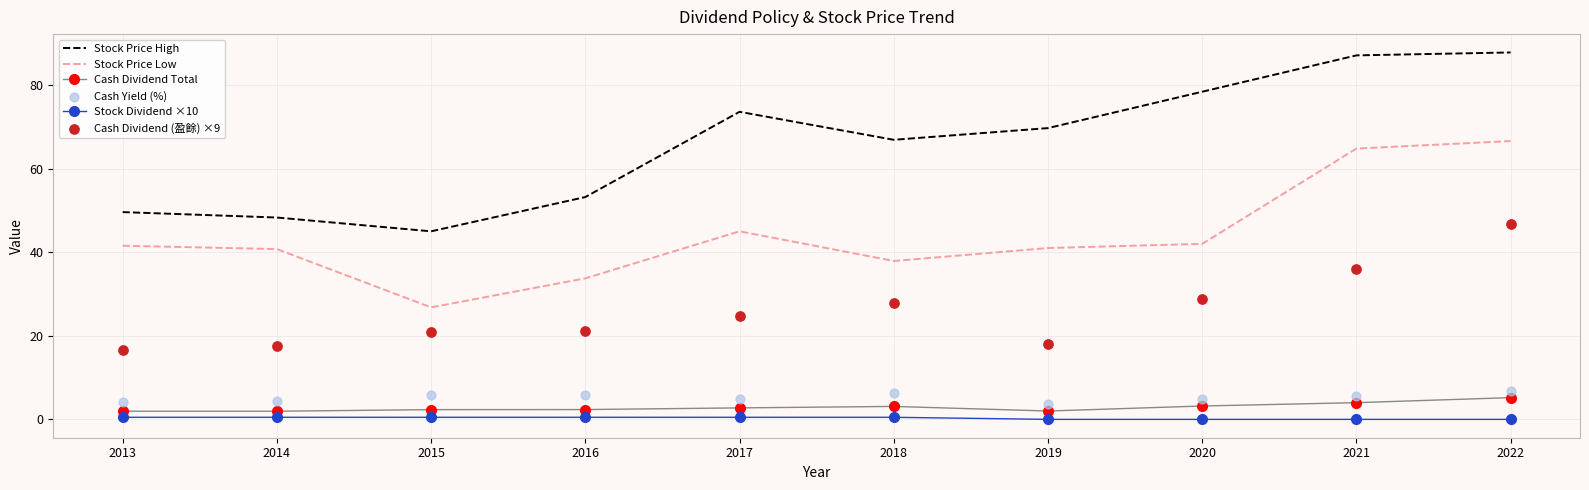

Which series has the largest total across all categories?

Stock Price High